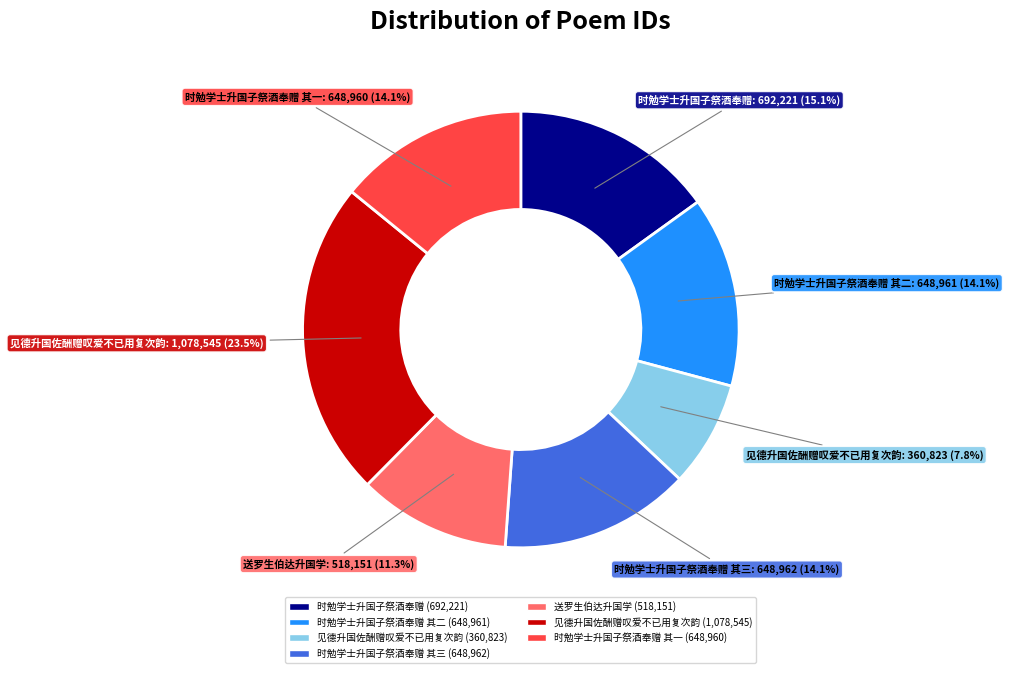

Is there any slice that represents more than half of the pie?

No